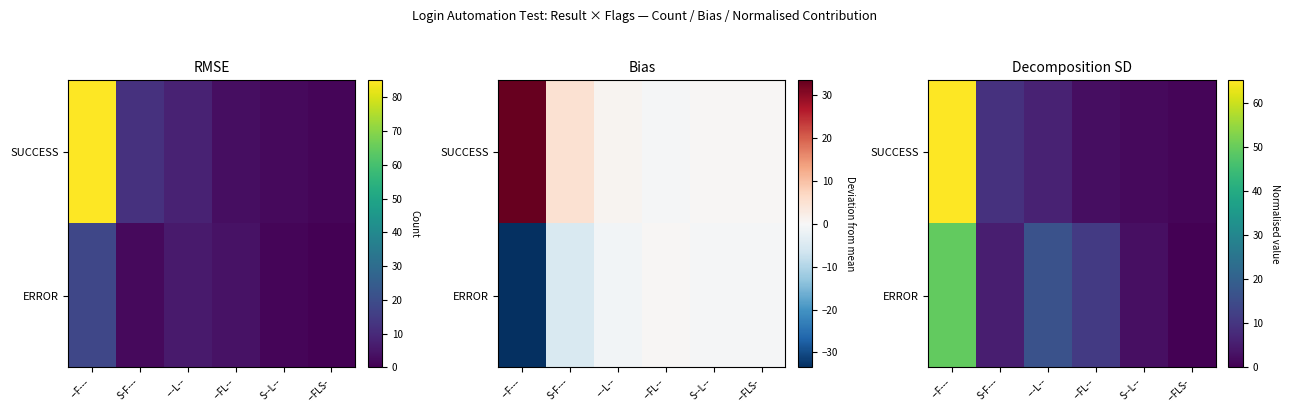

The SUCCESS series shows 1.5 at S--L--. True or false?

True